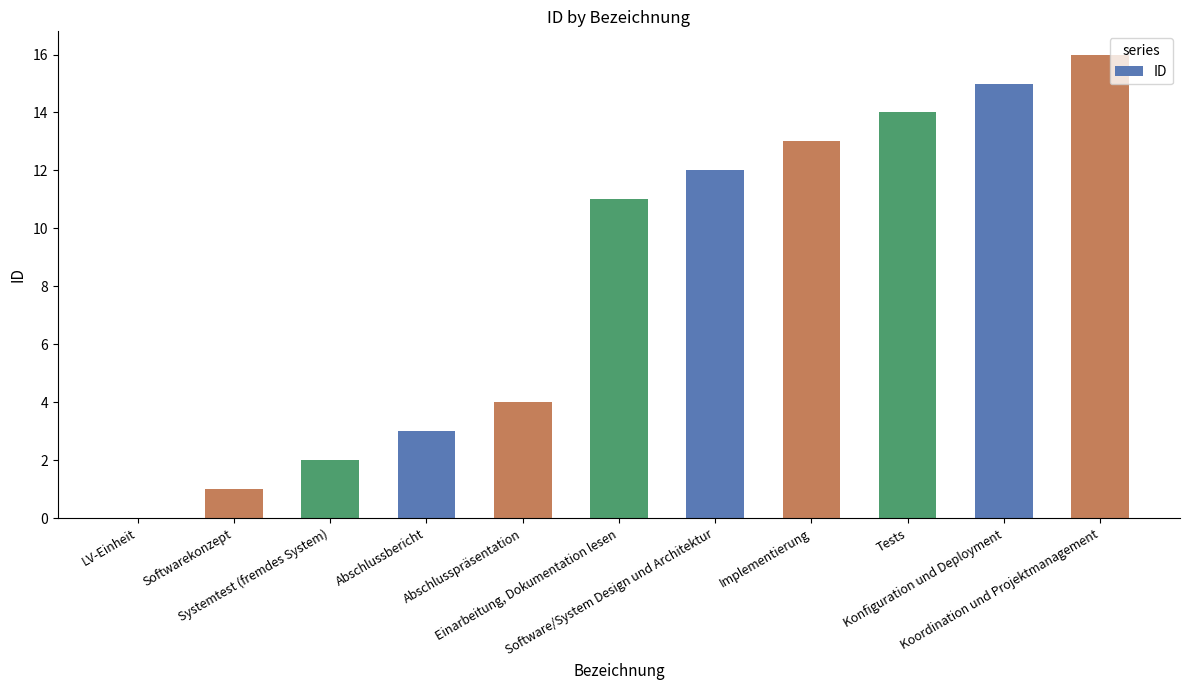

How many positive values are there?

10